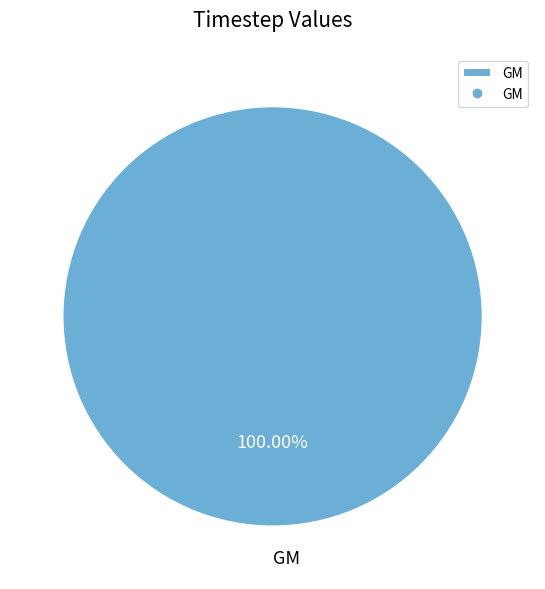

Is there any slice that represents more than half of the pie?

Yes